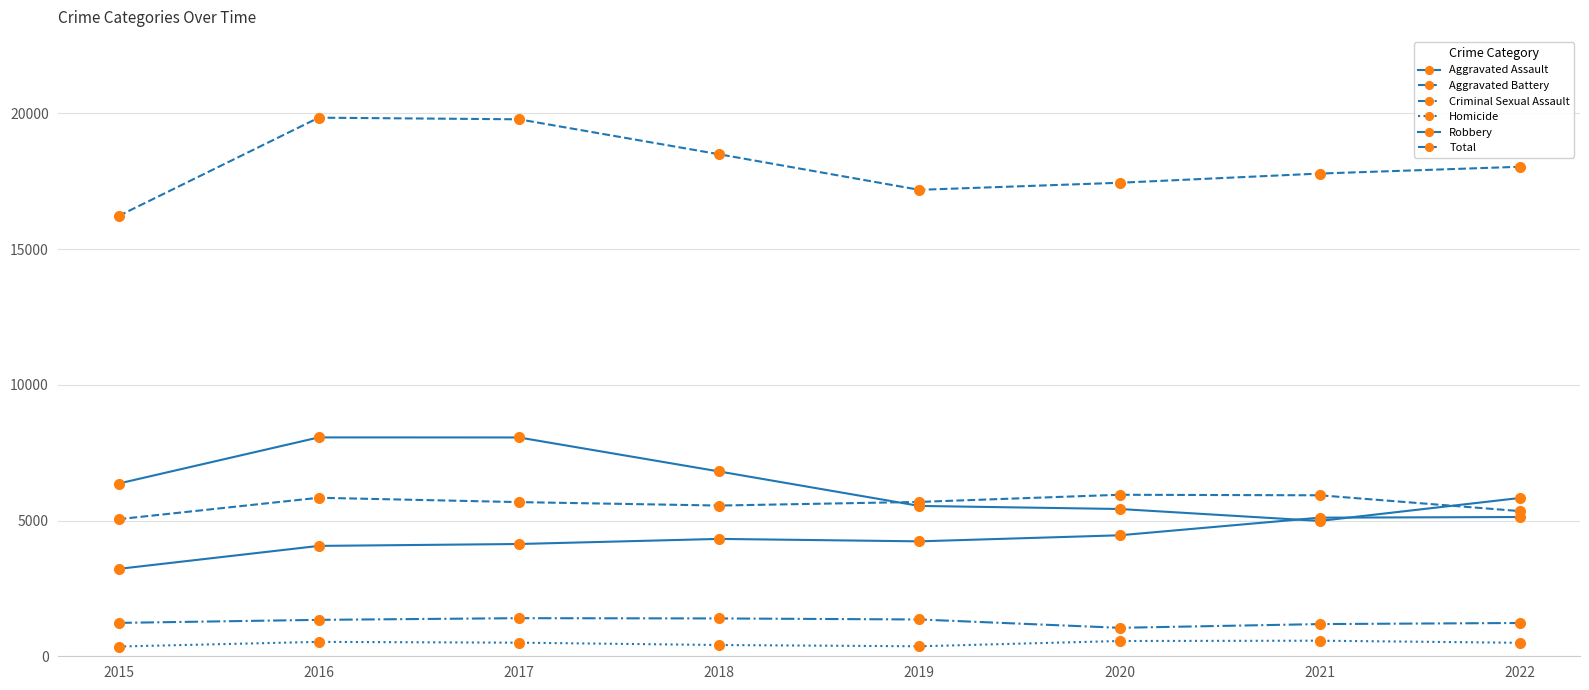

Where is Robbery nearest to the value 6526?

2015